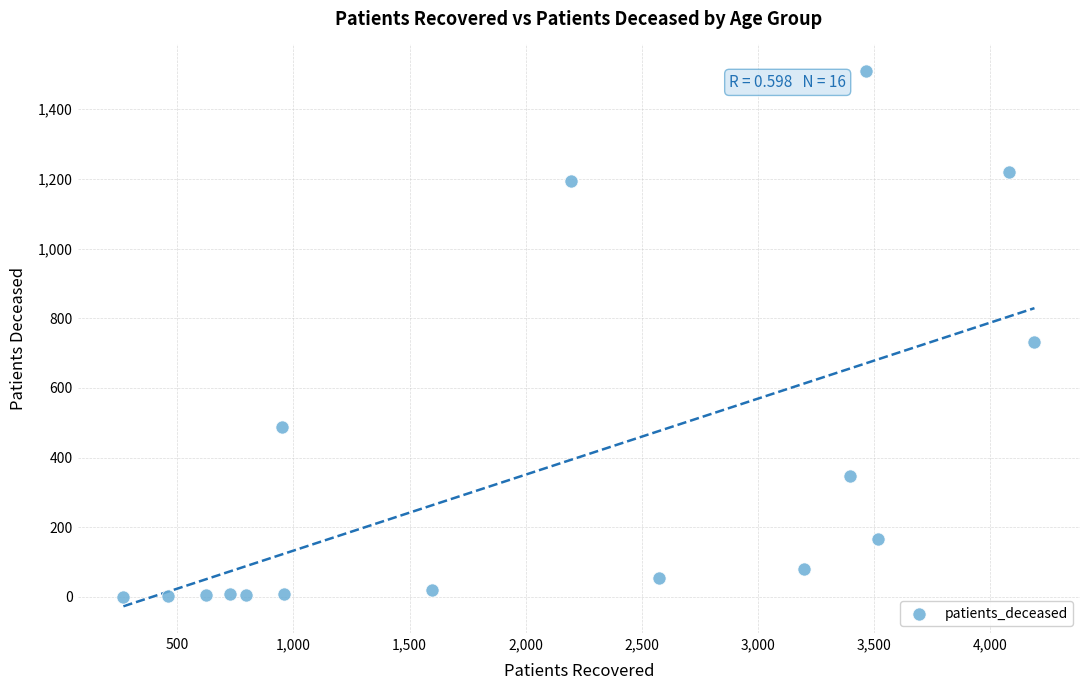

What Y value in the scatter plot is closest to 754?

732